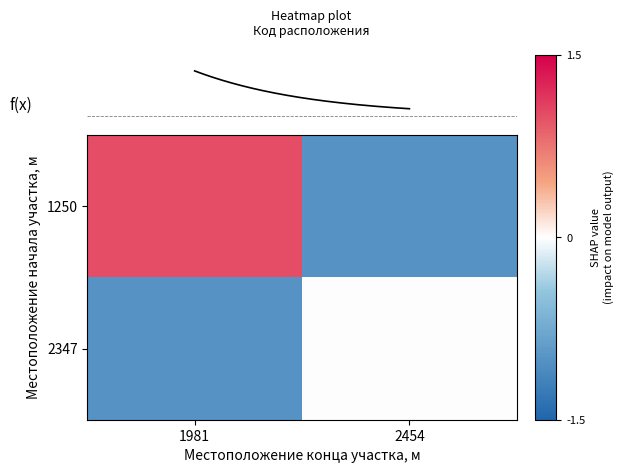

The value of 2347 at 2454 is 0. True or false?

False